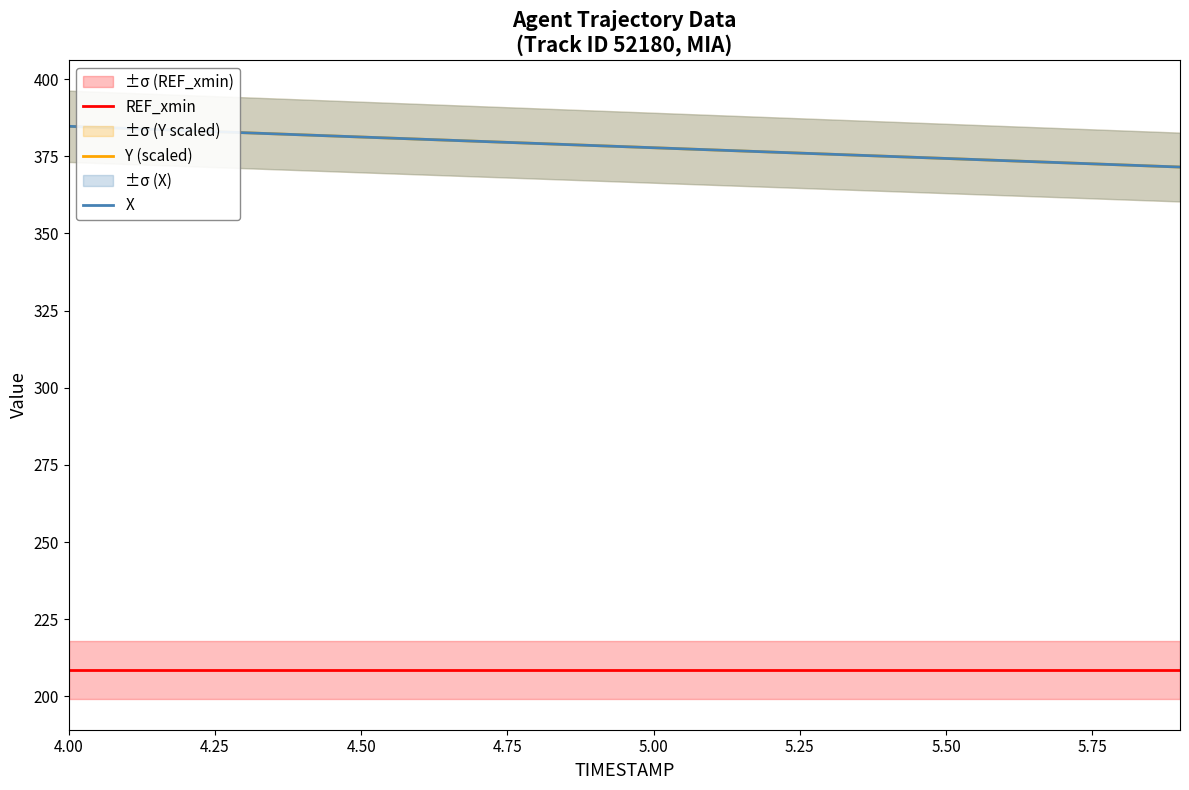

The value of X at 4.00 is 384.7. True or false?

True